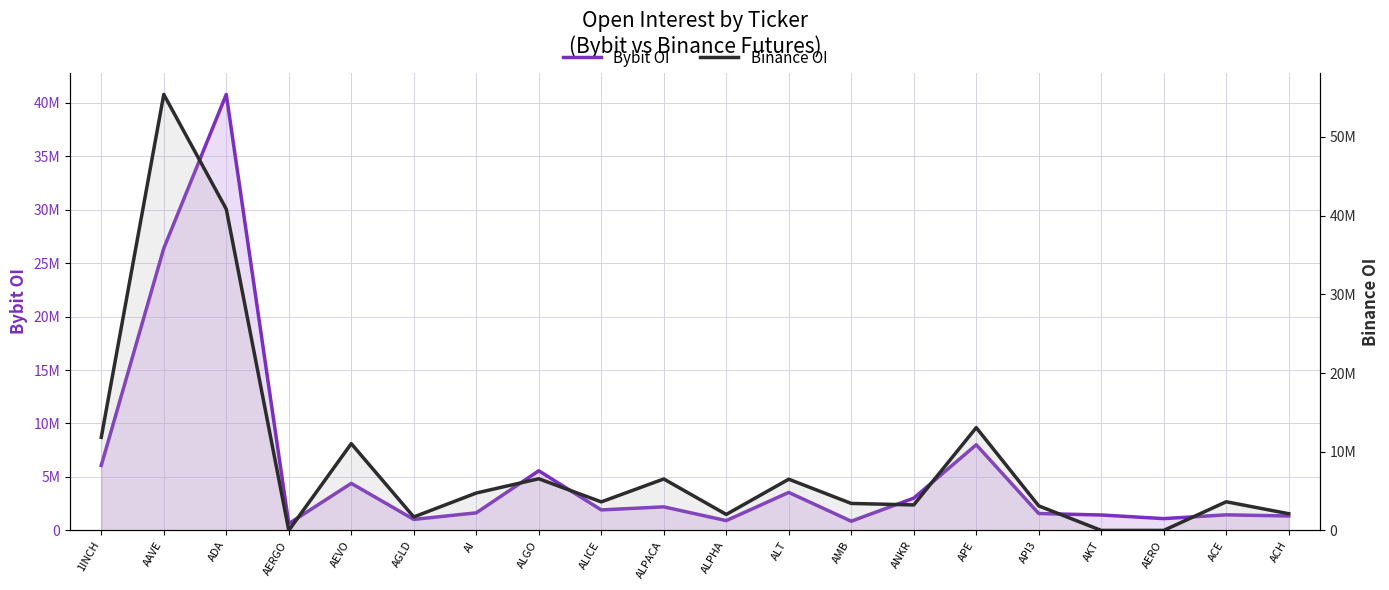

True or false: Bybit OI has more than 0 interior local peaks.

True